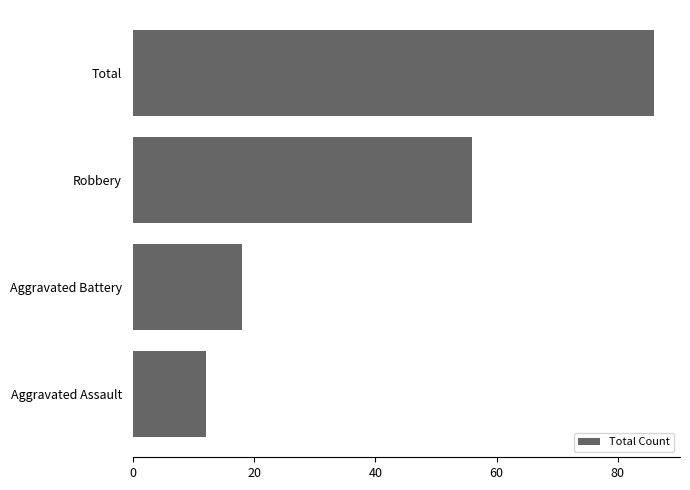

At which label is the value closest to 49?

Robbery